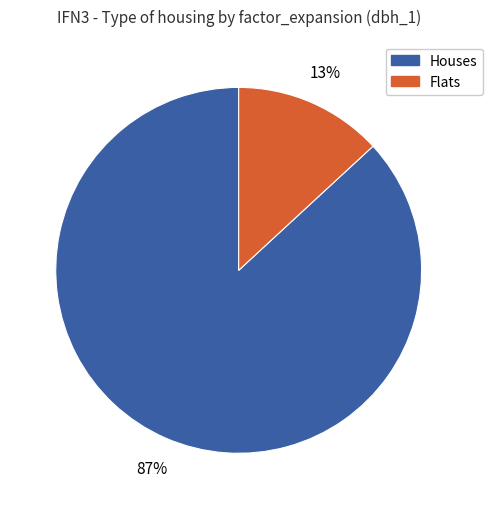

To the nearest percent, what is the average slice percentage?

50%